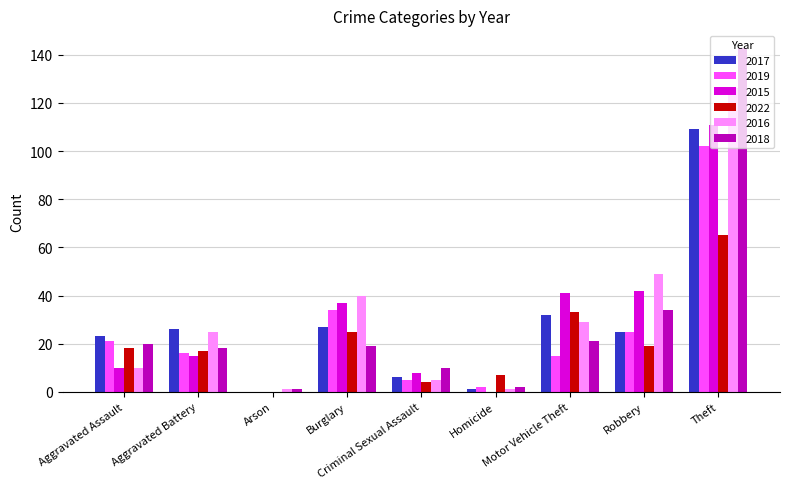

Are the bars grouped side by side (vs. stacked)?

Yes